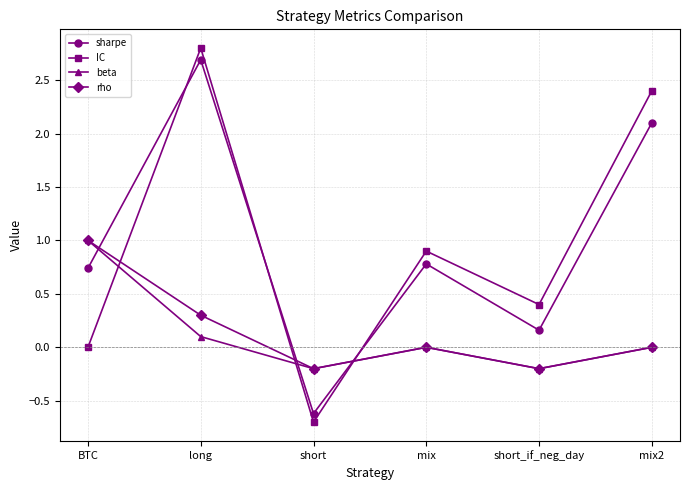

At which category does sharpe reach its first local peak?

long